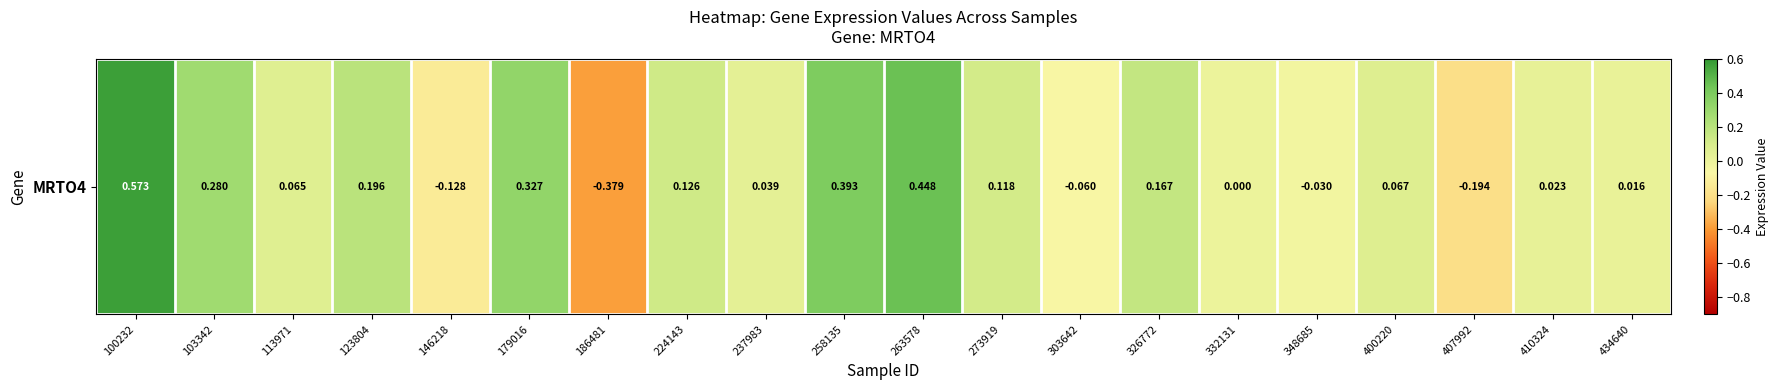

Reading right to left, what are all the values shown in this chart?

0.0	0.0	-0.2	0.1	-0.0	0.0	0.2	-0.1	0.1	0.4	0.4	0.0	0.1	-0.4	0.3	-0.1	0.2	0.1	0.3	0.6